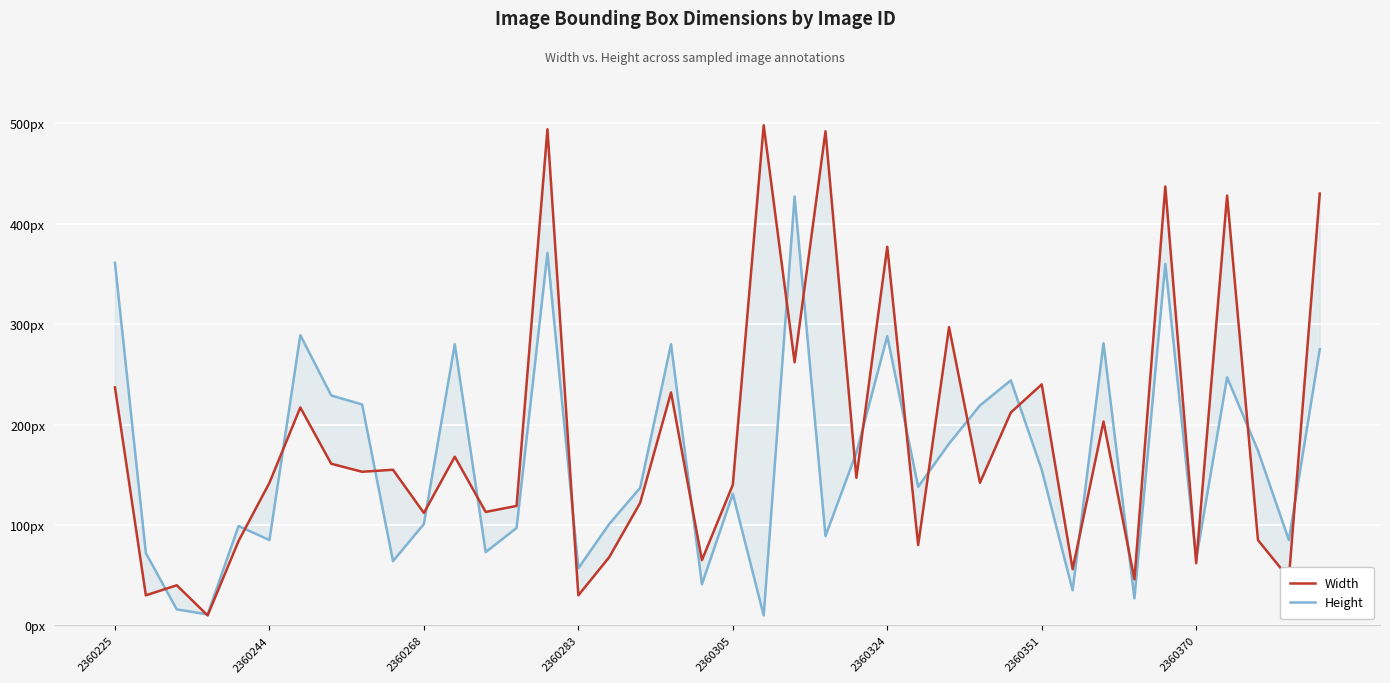

Between 18 and 36, which is larger?

36